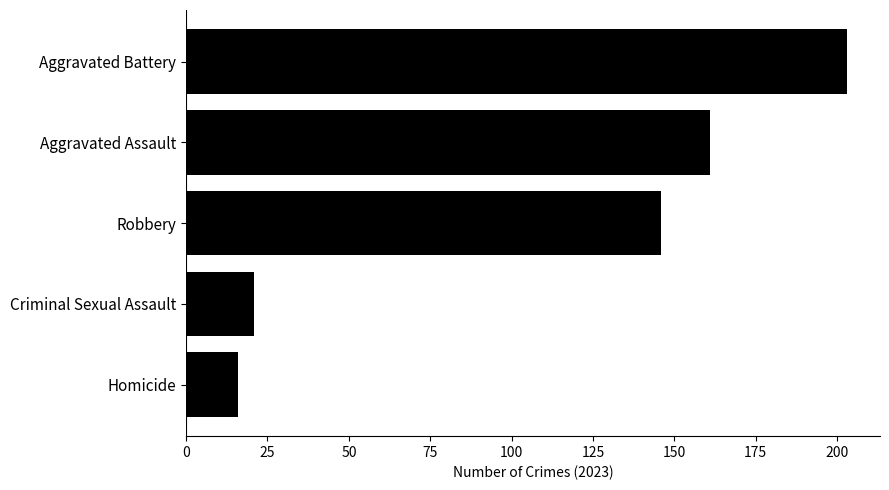

What is the ratio of the value at Robbery to the value at Criminal Sexual Assault?

7.0